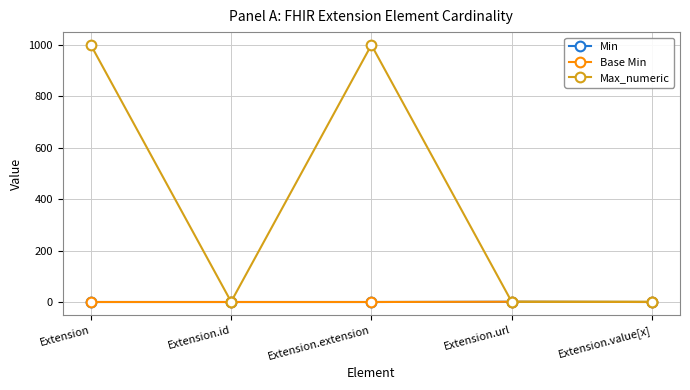

At which label is Min closest to 0?

Extension